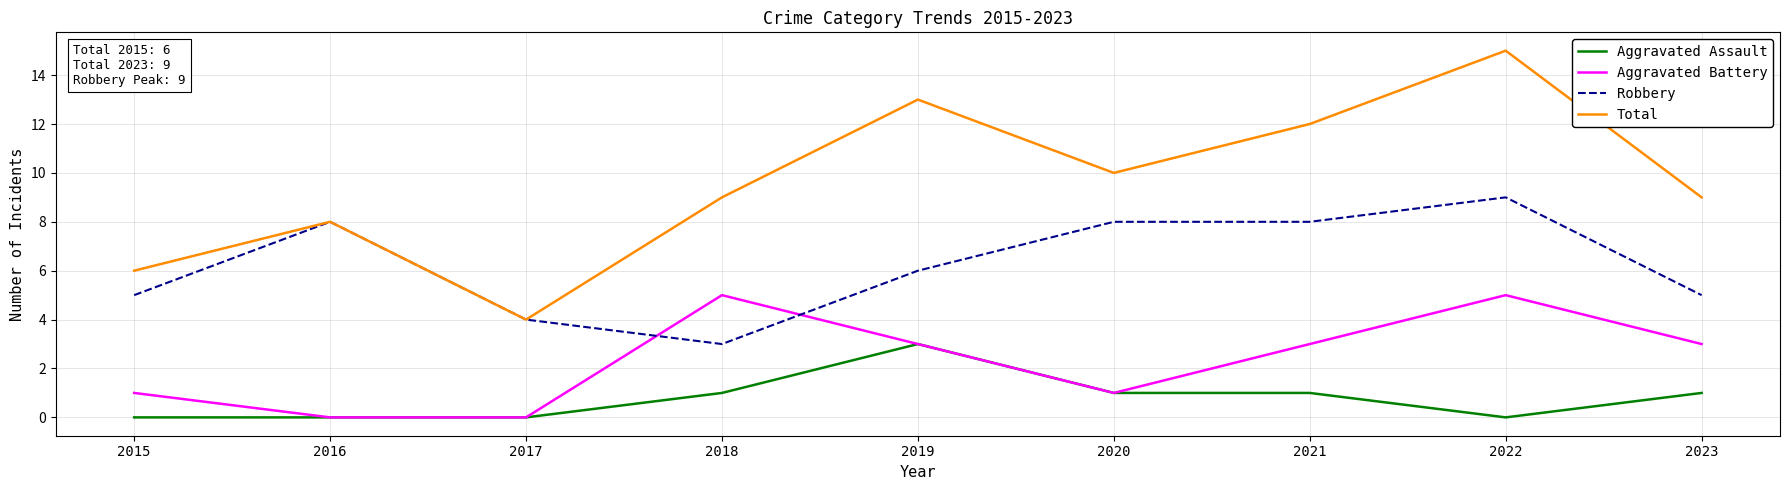

After their last crossing, which series has the higher values: Aggravated Battery or Robbery?

Robbery